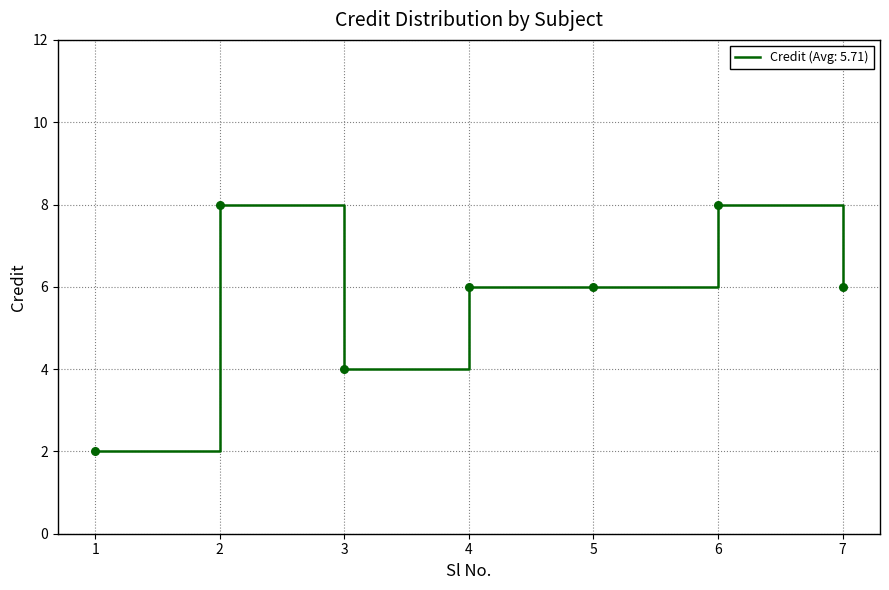

What is the change in value from 2 to 5?

-2